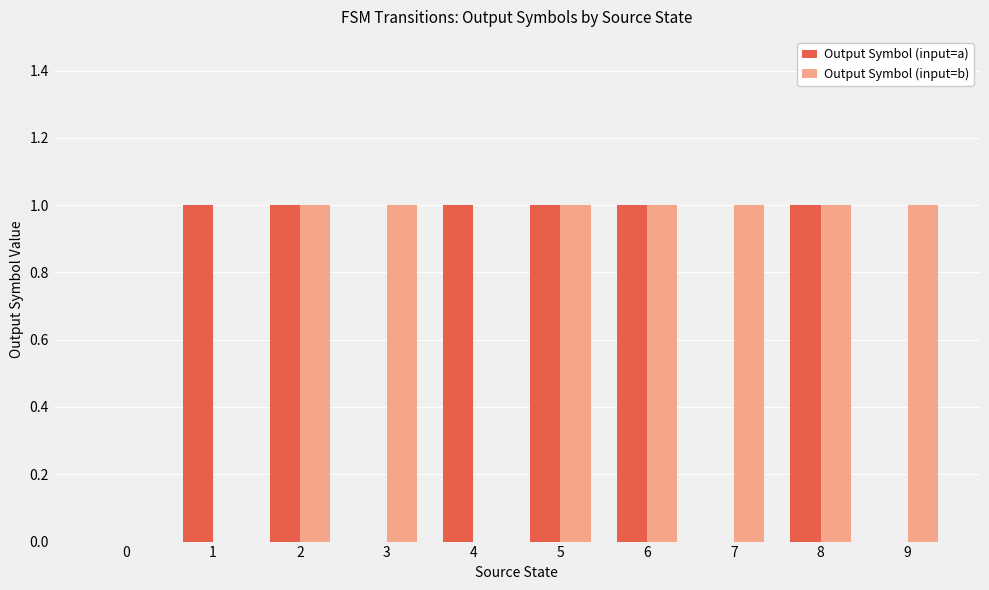

True or false: Output Symbol (input=a) has a value of 1 at 2.

True